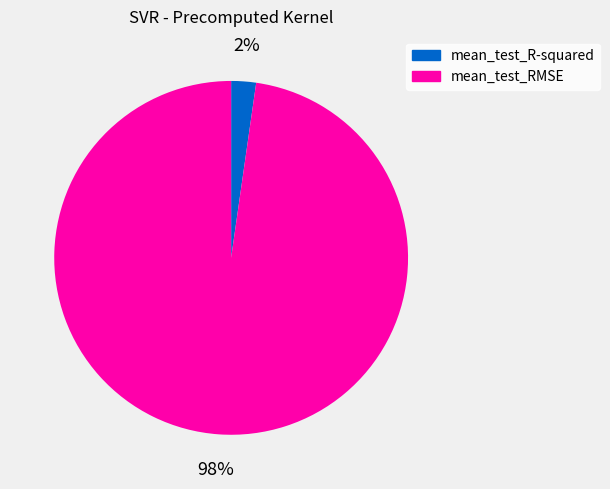

Which slice is the largest?

mean_test_RMSE